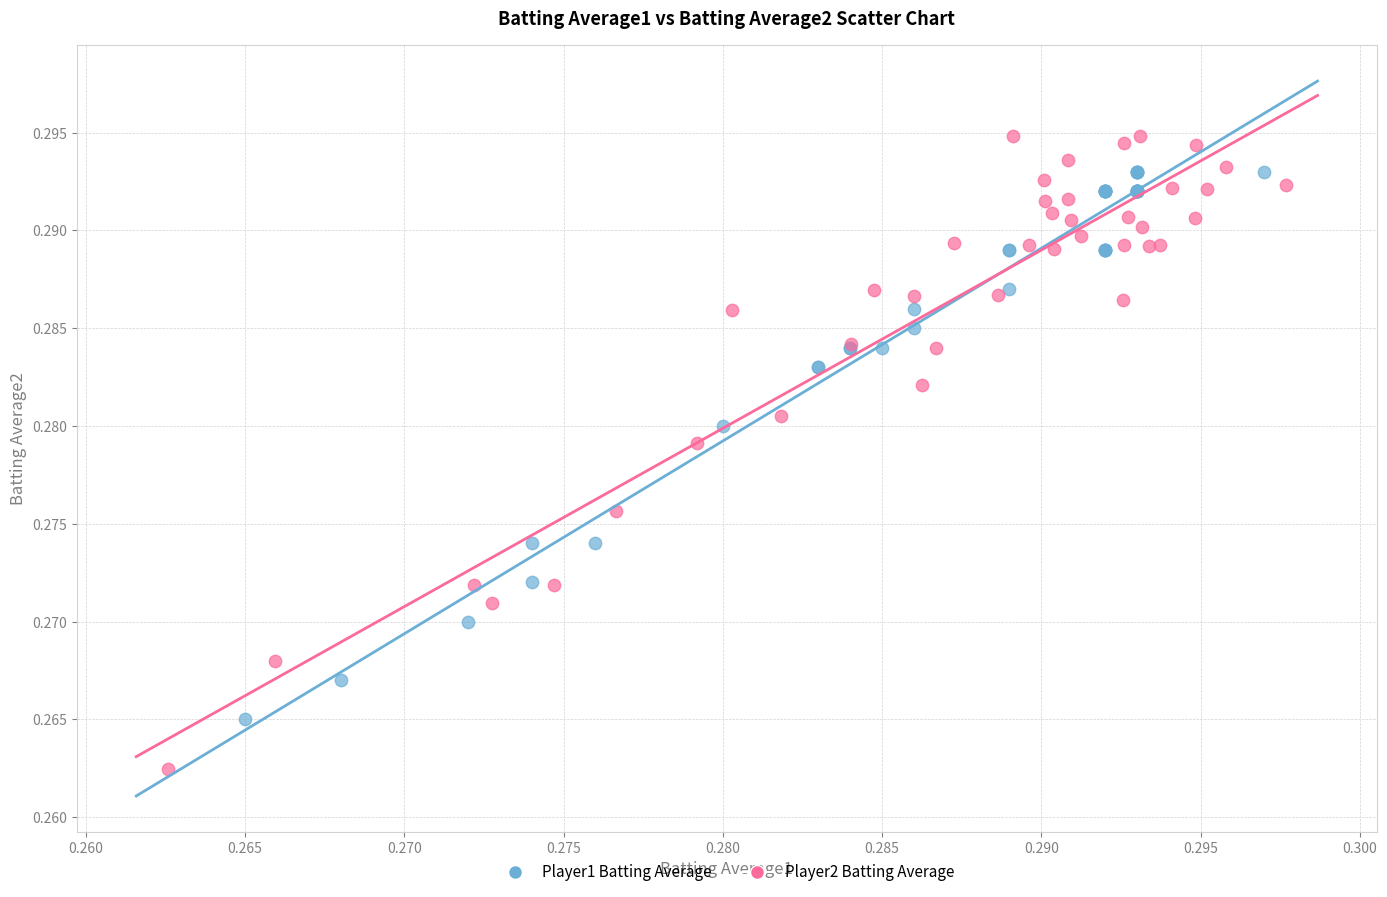

What are all the series names shown in the legend?

Player1 Batting Average, Player2 Batting Average